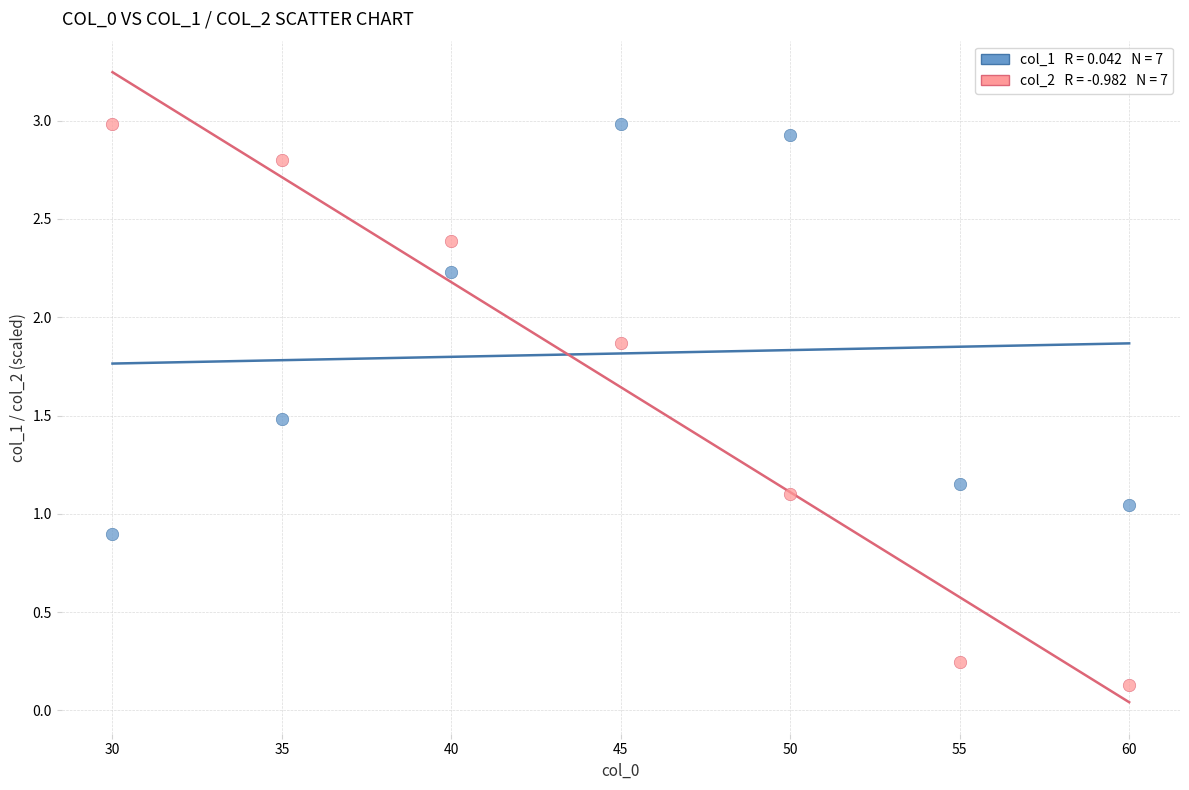

Across all data points, what is the range of Y values (max minus min)?

2.9